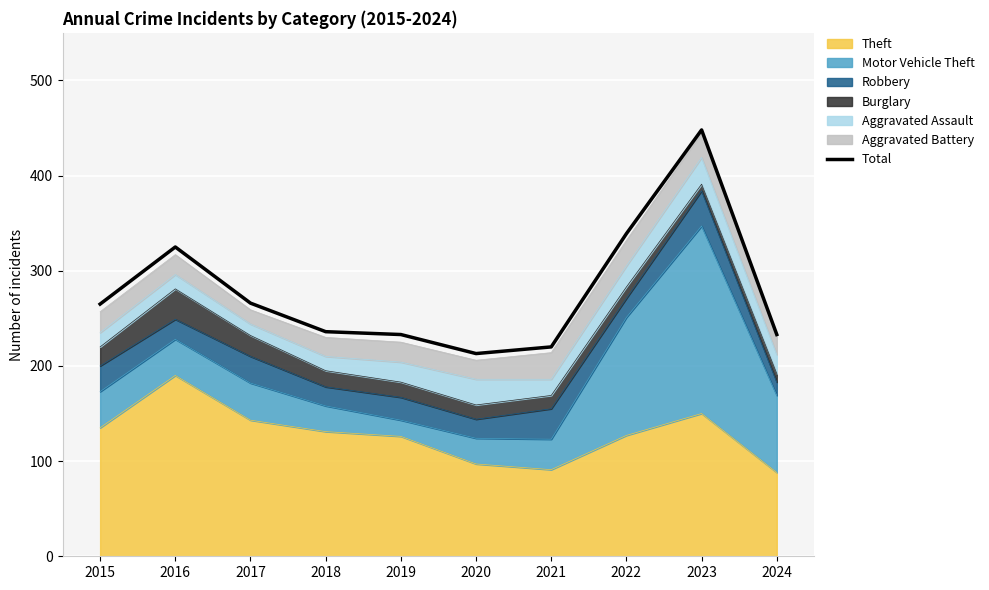

How many data points are less than 265?

5